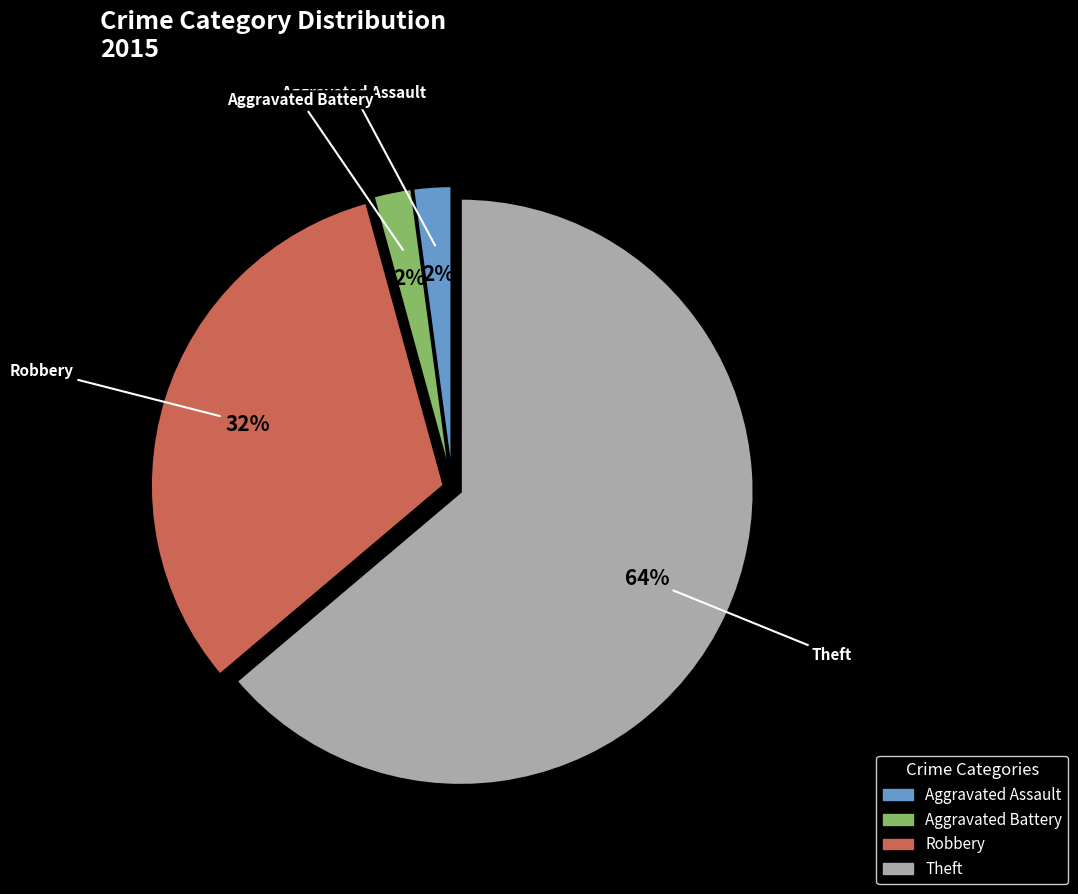

How many slices are in this pie chart?

4